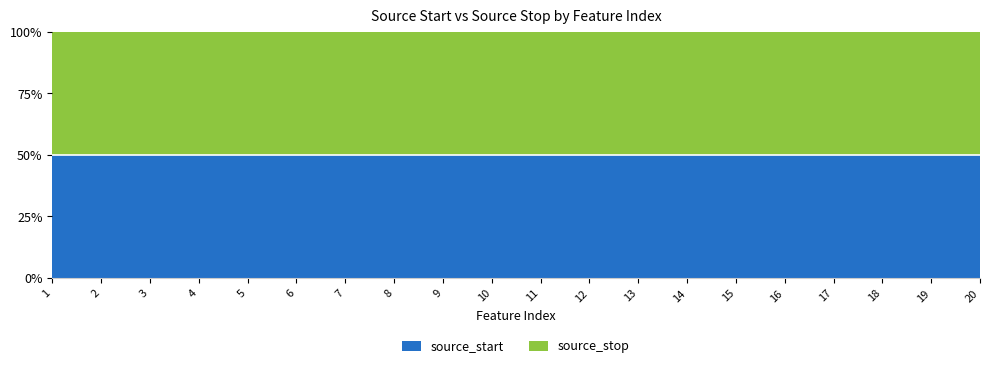

Reading right to left, list all the values displayed in this chart.

source_start: 20=11776277	19=11683820	18=11445892	17=11129405	16=11129257	15=9983794	14=9754495	13=9433200	12=9431334	11=8700226	10=7895474	9=7066230	8=7066047	7=6146705	6=6145887	5=6145115	4=3631674	3=3264683	2=2847415	1=2746862
source_stop: 20=11776277	19=11683820	18=11445892	17=11129405	16=11129257	15=9983794	14=9754495	13=9433200	12=9431334	11=8700226	10=7895474	9=7066230	8=7066047	7=6146705	6=6145887	5=6145115	4=3631674	3=3264683	2=2847415	1=2746862